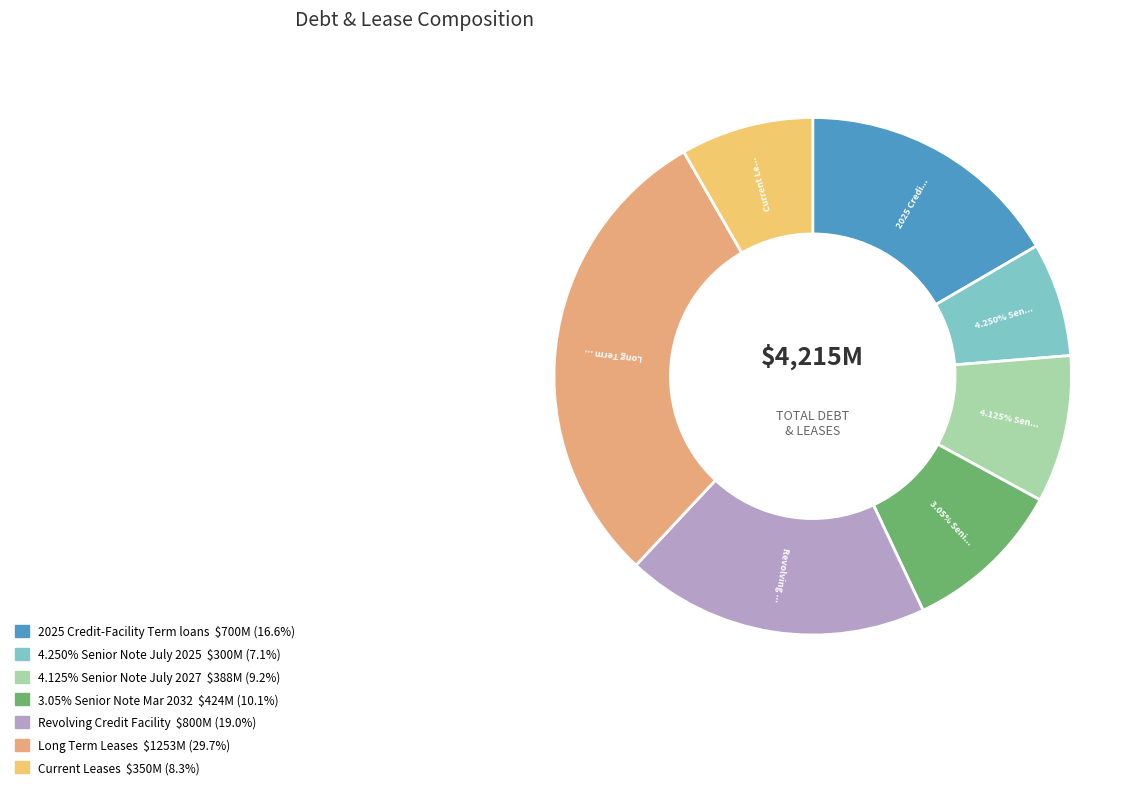

Is 3.05% Senior Note Mar 2032 the majority of the pie?

No